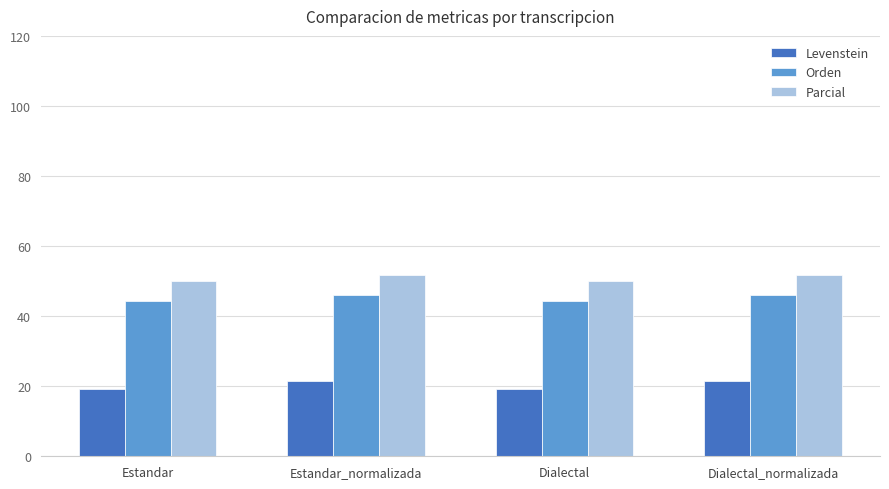

What is the spread (max minus min) of values at Estandar?

30.8